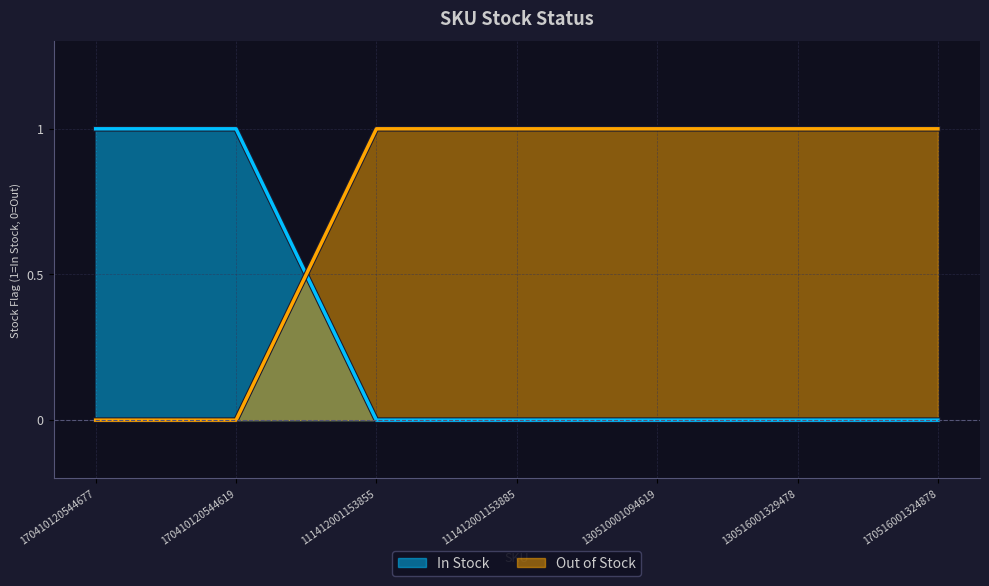

What is the difference between the maximum and second lowest values in the Out of Stock series?

1